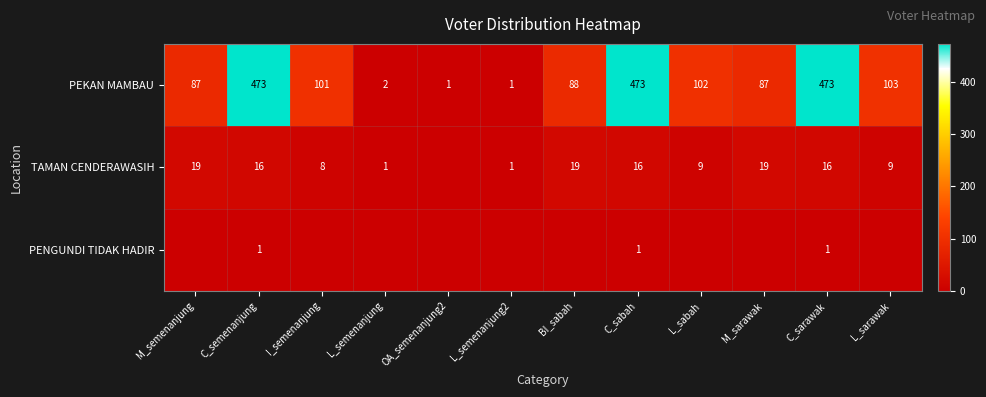

True or false: TAMAN CENDERAWASIH has a value of 6 at BI_sabah.

False